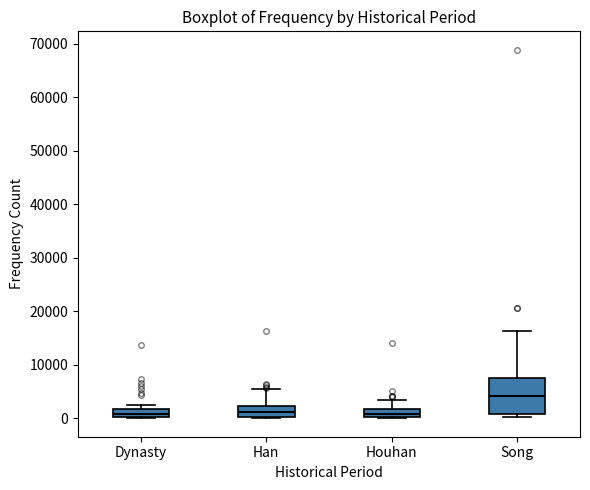

Where does the upper whisker of the box for Han end on the y-axis? The values are not printed on the chart, so give them approximately, as read against the axis.

6000